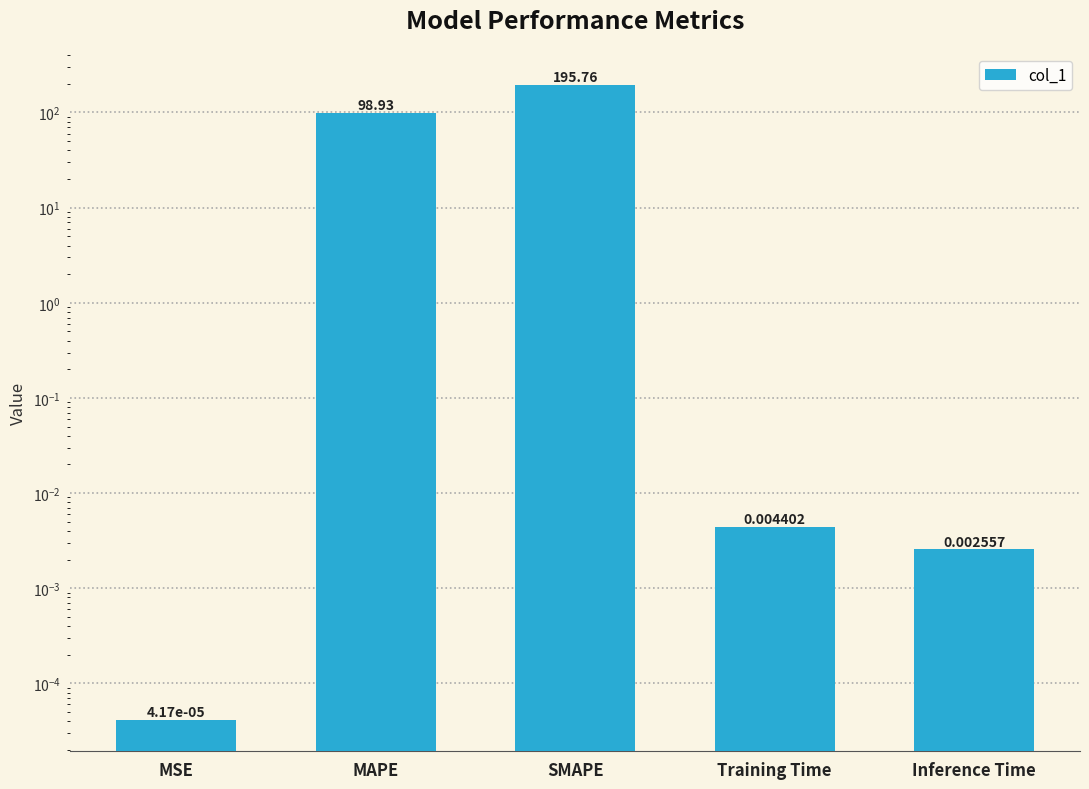

Is it true that the value at Training Time is 0.0?

True